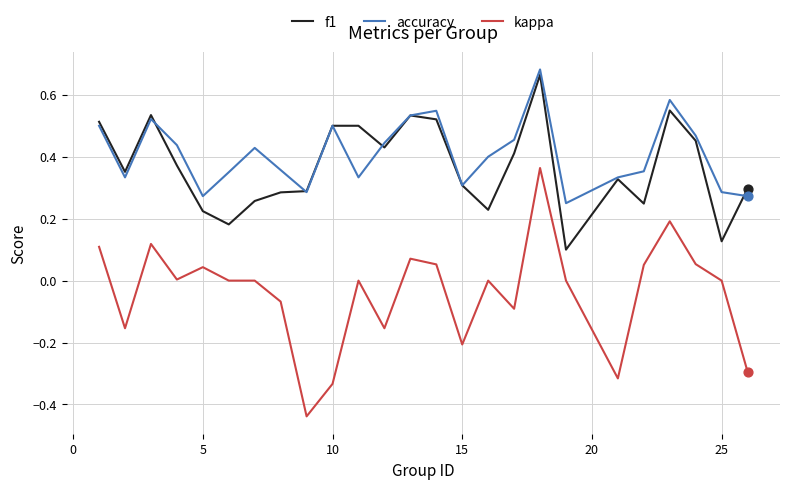

True or false: accuracy and kappa cross at least once.

False